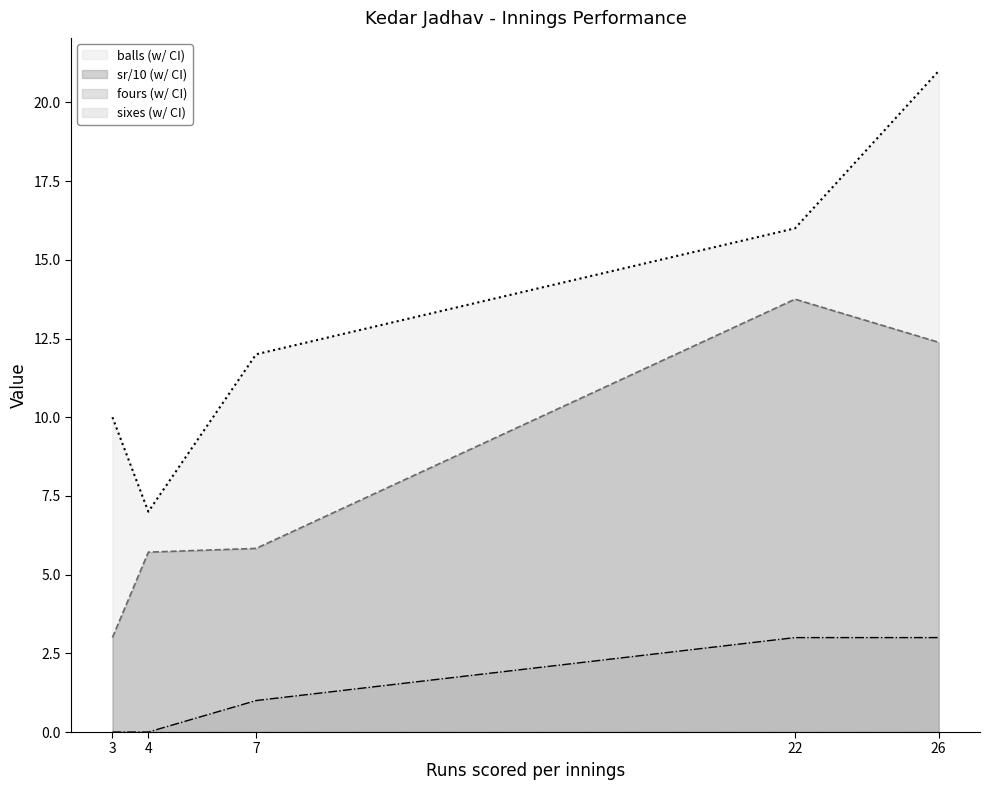

Is it true that fours (line) equals -2.1 at 3?

False